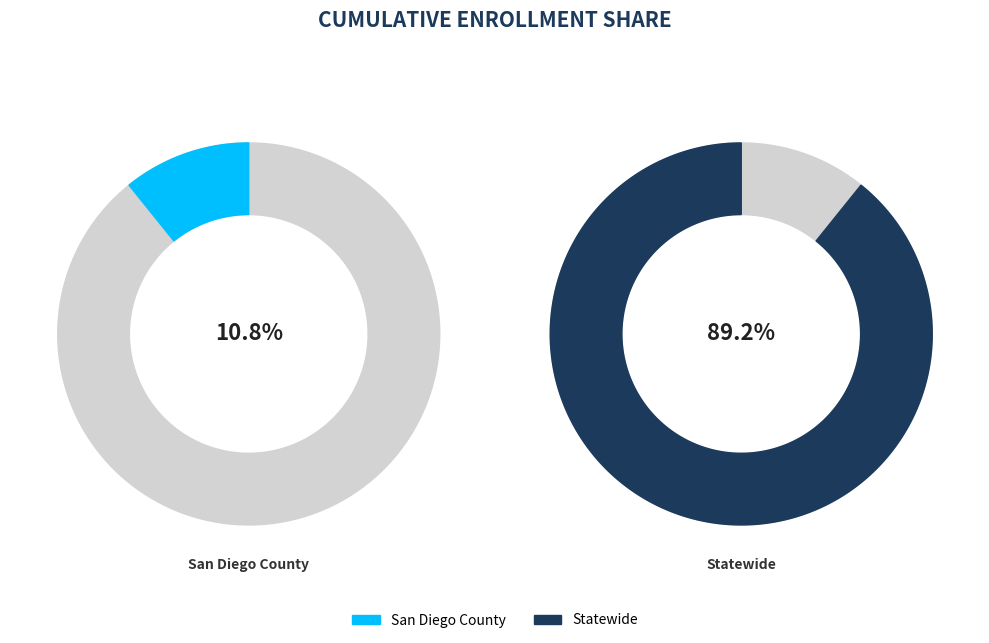

Rank the categories by value from highest to lowest.

Statewide, San Diego County